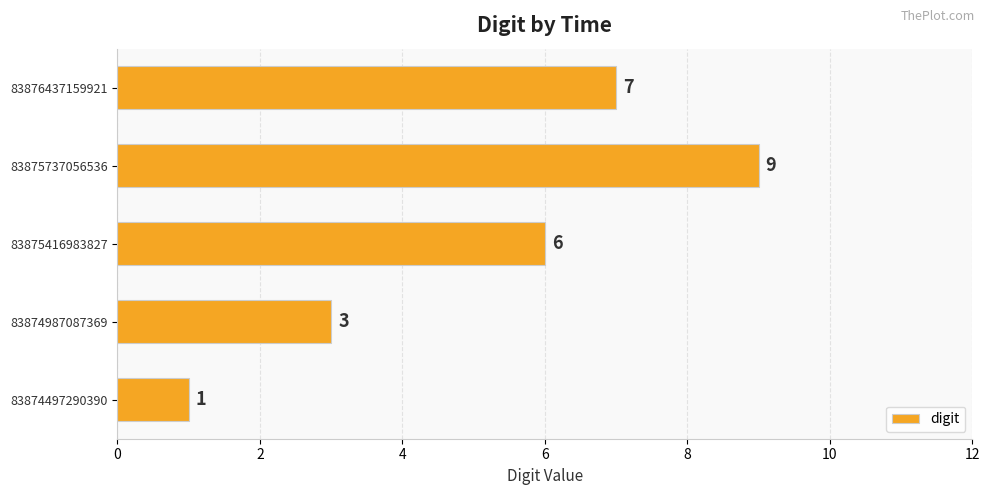

True or false: the data shows 5 at 83874987087369.

False